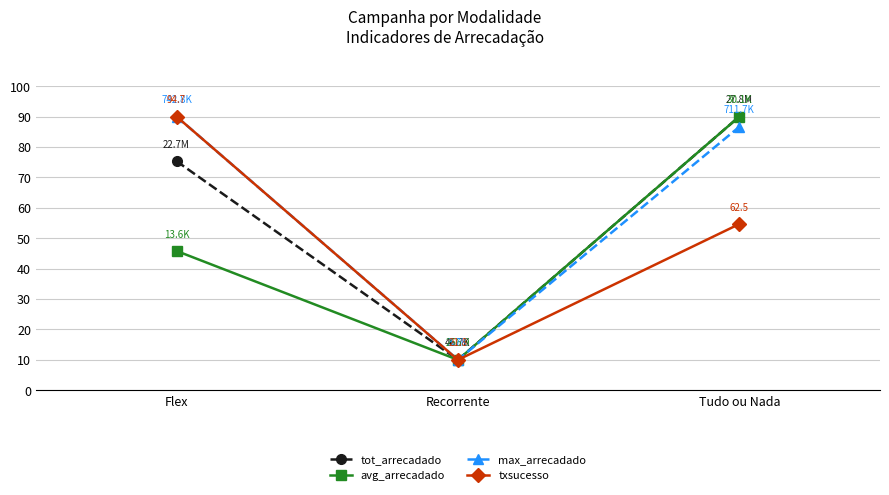

Is the value of tot_arrecadado at Recorrente greater than the value of txsucesso at Flex?

No